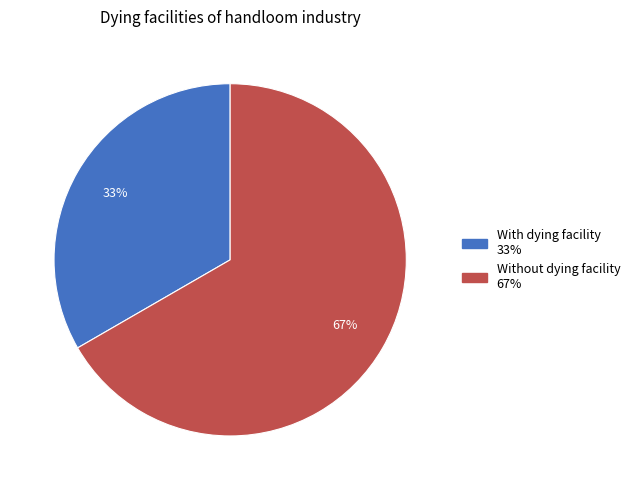

To the nearest percent, what portion does Without dying facility represent?

67%